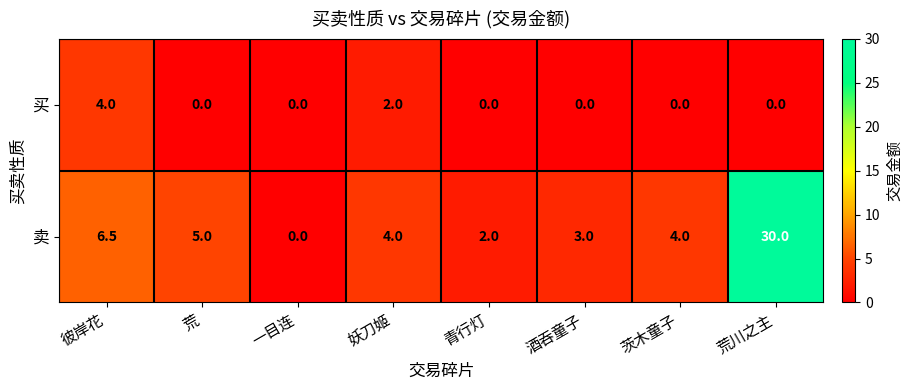

Reading right to left, extract all data points from this chart.

买: 0.0	0.0	0.0	0.0	2.0	0.0	0.0	4.0
卖: 30.0	4.0	3.0	2.0	4.0	0.0	5.0	6.5